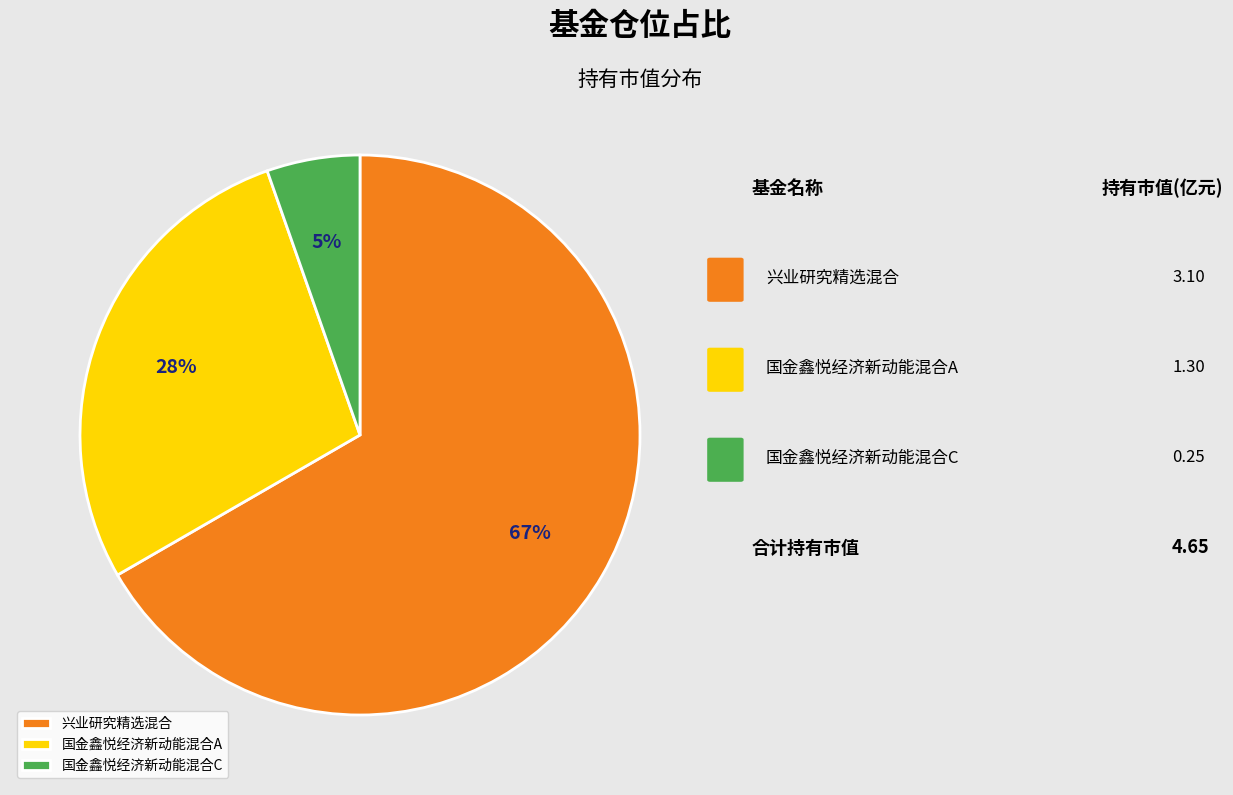

To the nearest percent, what is the difference between the 国金鑫悦经济新动能混合C and 国金鑫悦经济新动能混合A slice percentages?

23%